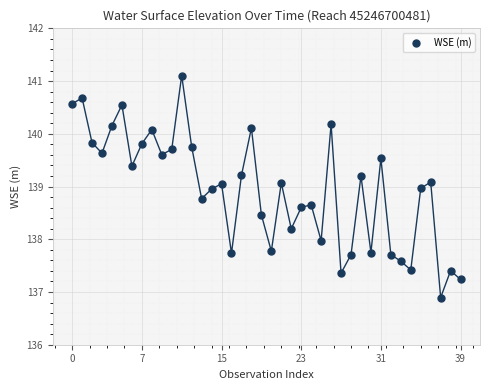

What is the range of Y values (max minus min)?

4.2